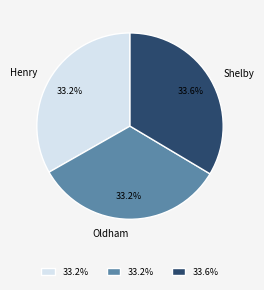

How many segments does this pie chart have?

3